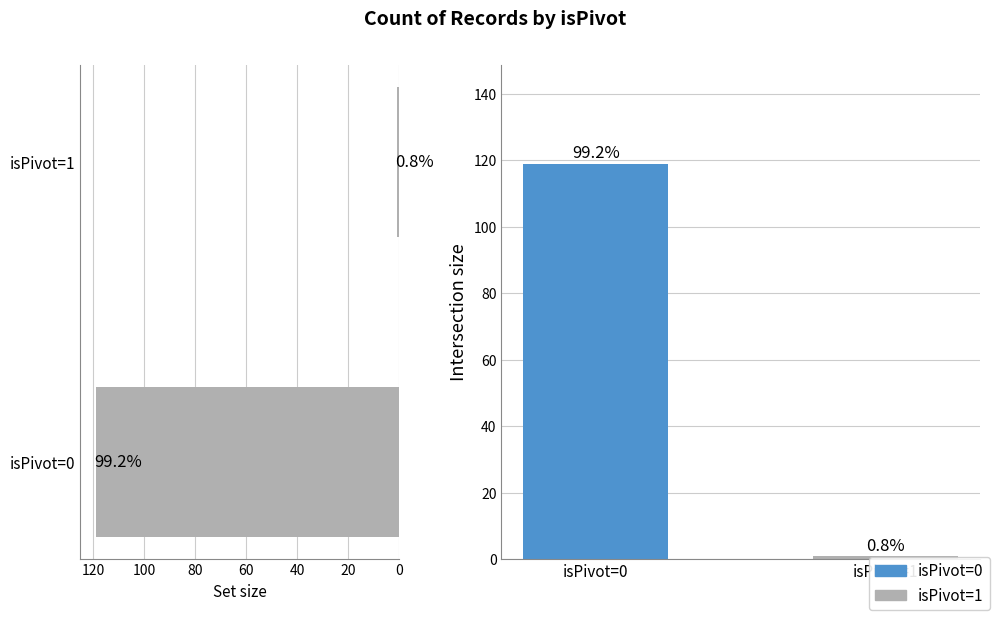

Does the chart contain stacked bars?

No